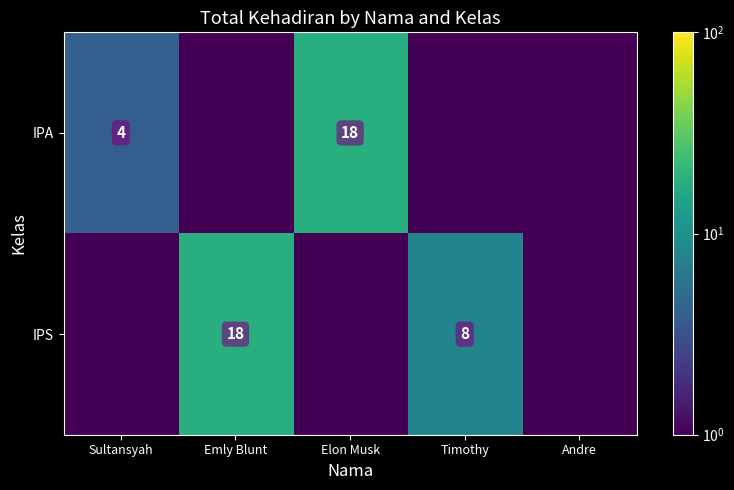

The value of IPA at Sultansyah is 6.2. True or false?

False